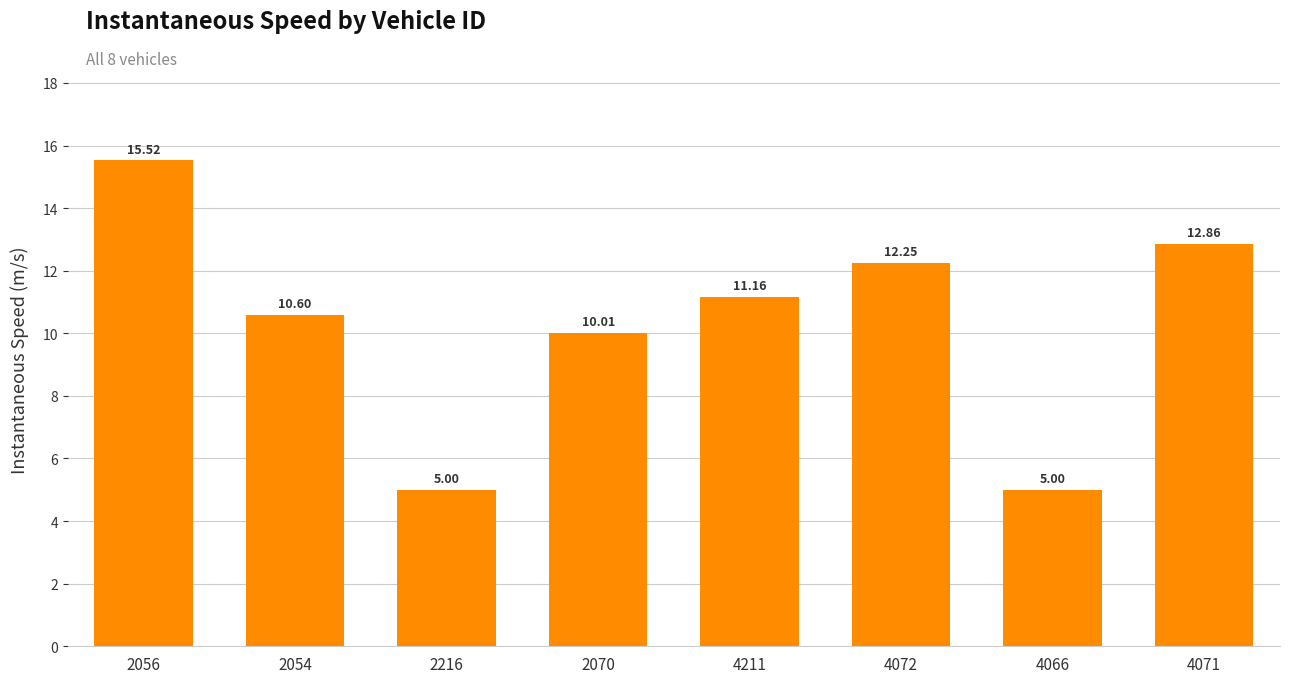

Which category has the highest value across all series?

2056